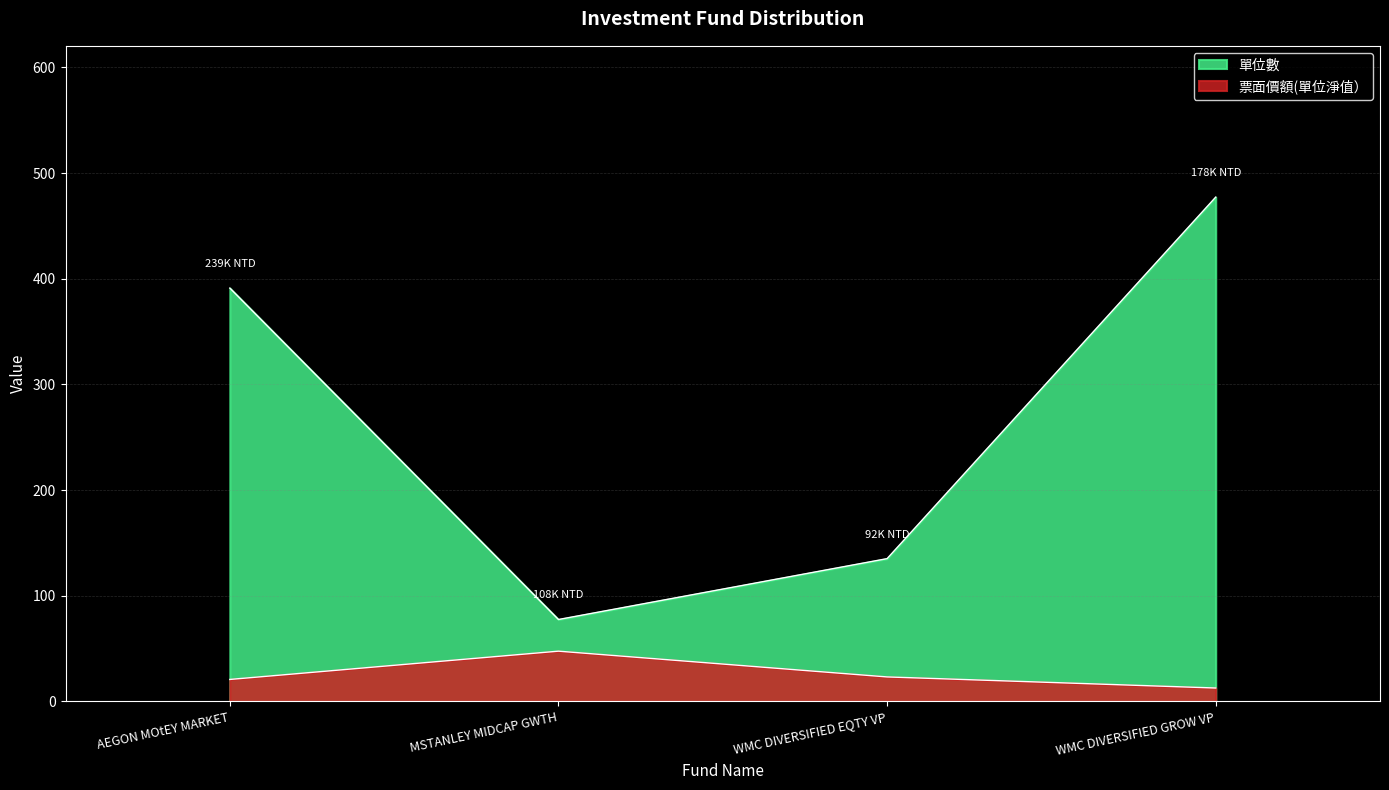

Which series has the largest total across all categories?

單位數